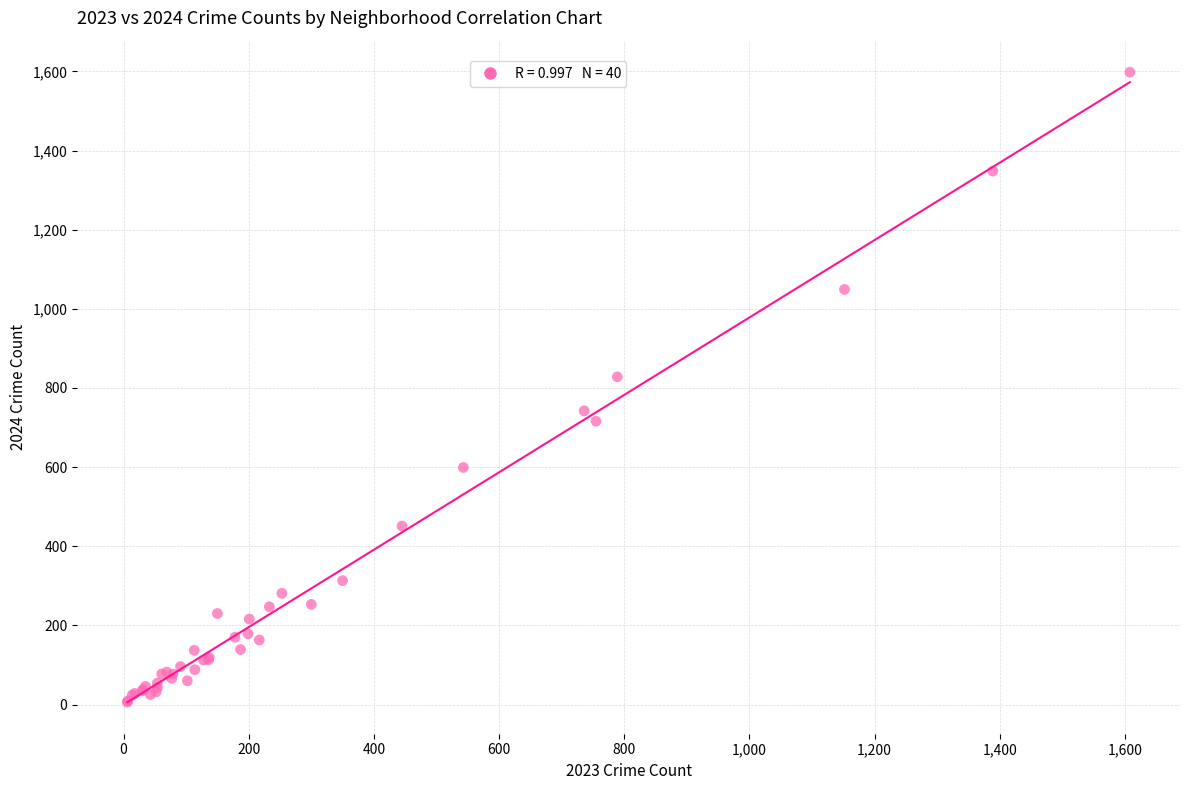

What Y value in the scatter plot is closest to 802?

828